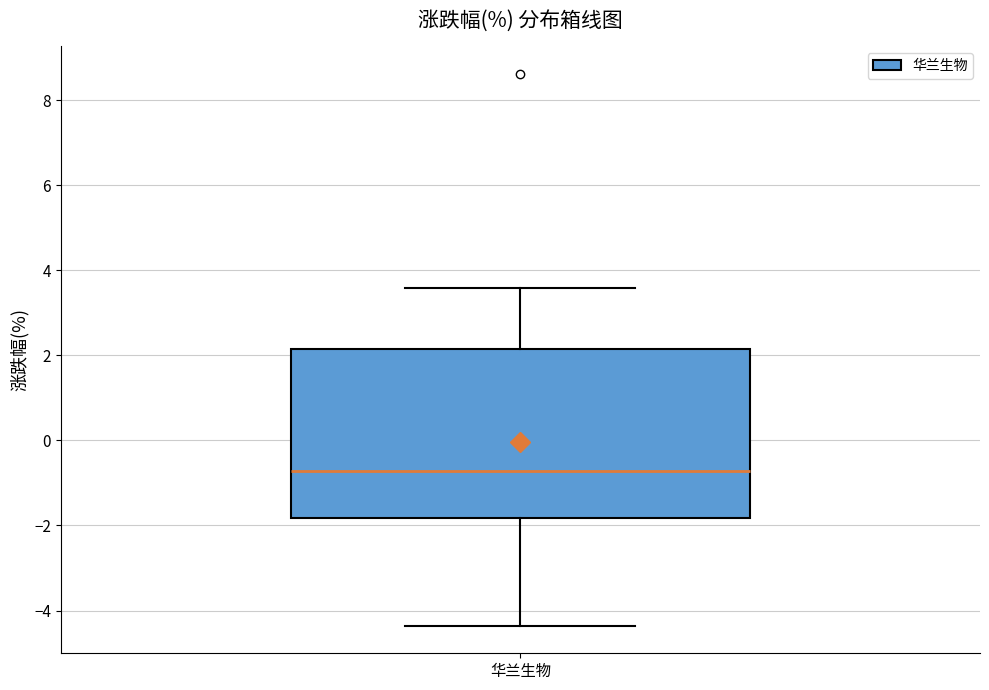

Transcribe this box plot: give where the median line is, the range the box spans, and where the two whiskers end, as read against the y-axis. The values are not printed on the chart, so give them approximately, as read against the axis.

median -0.8, box -1.8 to 2.2, whiskers -4.4 to 3.6